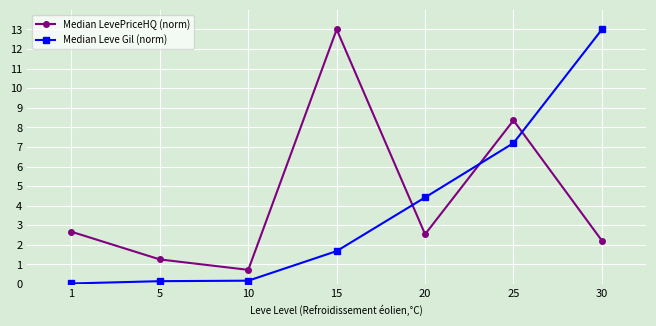

At which label is Median LevePriceHQ (norm) closest to 6?

25